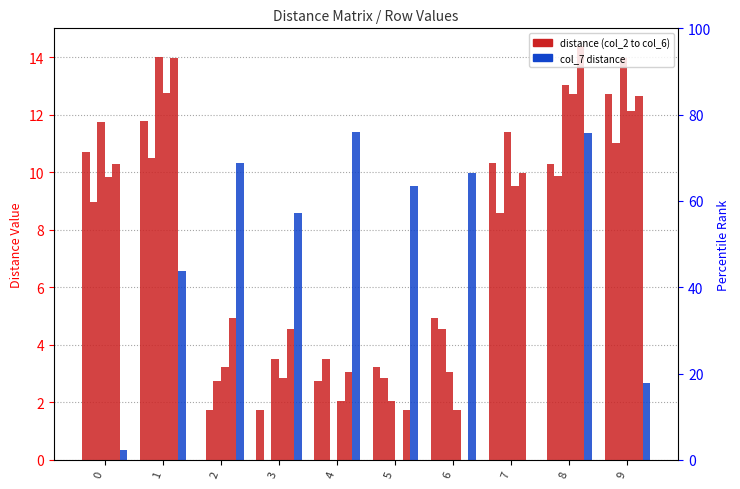

Is it true that col_4 equals 17.0 at 0?

False